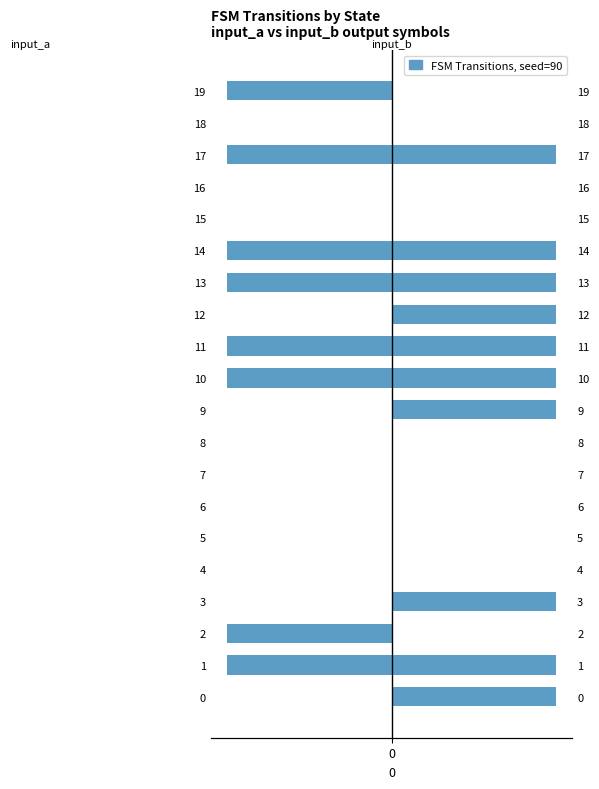

Between 7 and 12, which series saw the biggest shift?

input_b